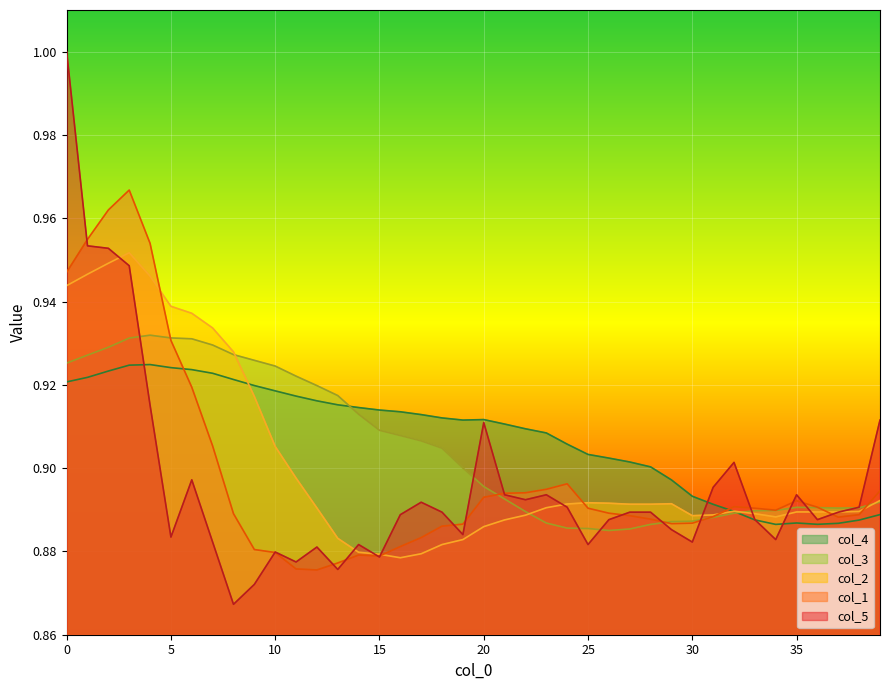

Rank the series at 32 from lowest to highest value.

col_3, col_4, col_2, col_1, col_5